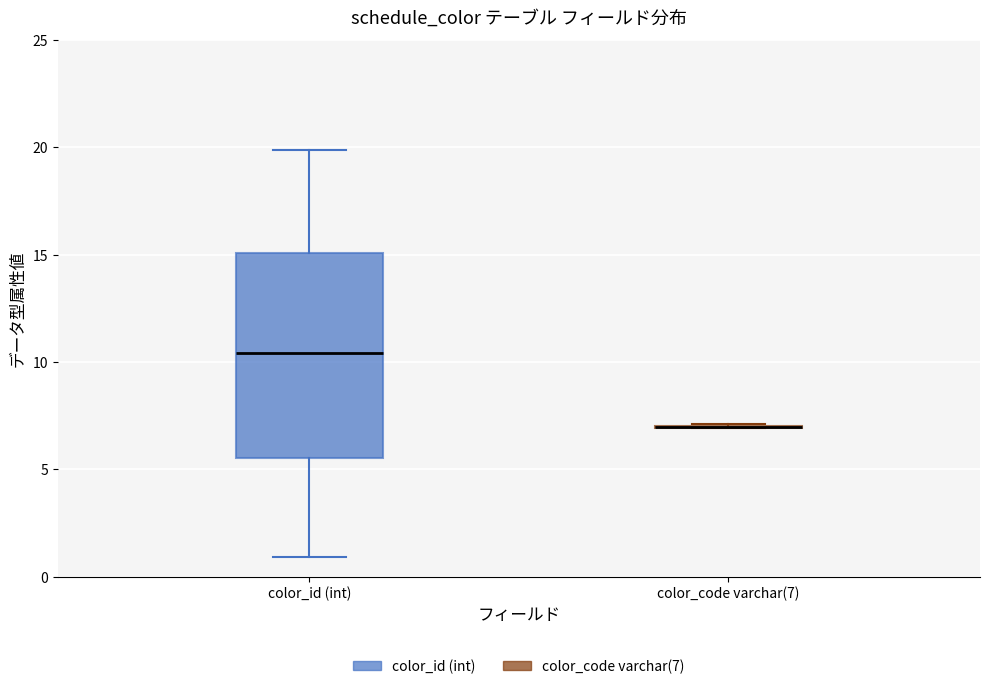

Reading left to right, transcribe this box plot: for each box, give where its median line is, the range the box spans, and where its two whiskers end, as read against the y-axis. The values are not printed on the chart, so give them approximately, as read against the axis.

color_id (int): median 10.5, box 5.5 to 15.0, whiskers 1.0 to 20.0
color_code varchar(7): box collapsed to a line at 7.0, whiskers 7.0 to 7.0